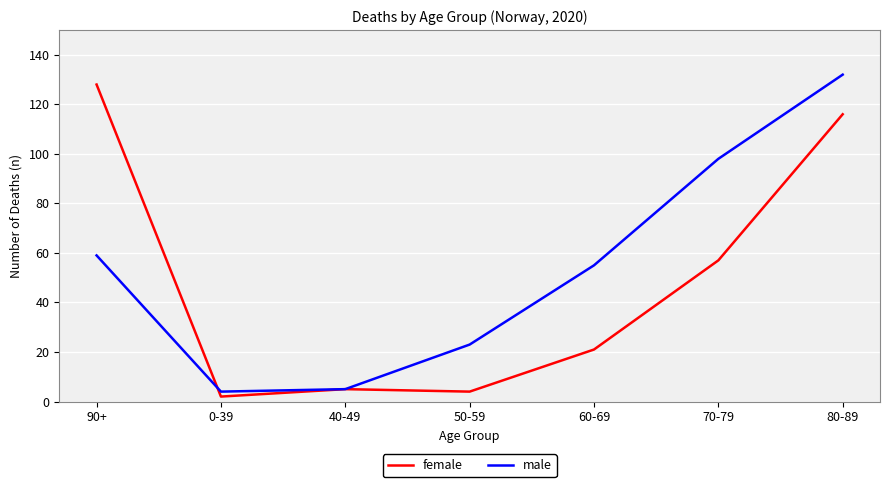

What is the highest value of the male series?

132